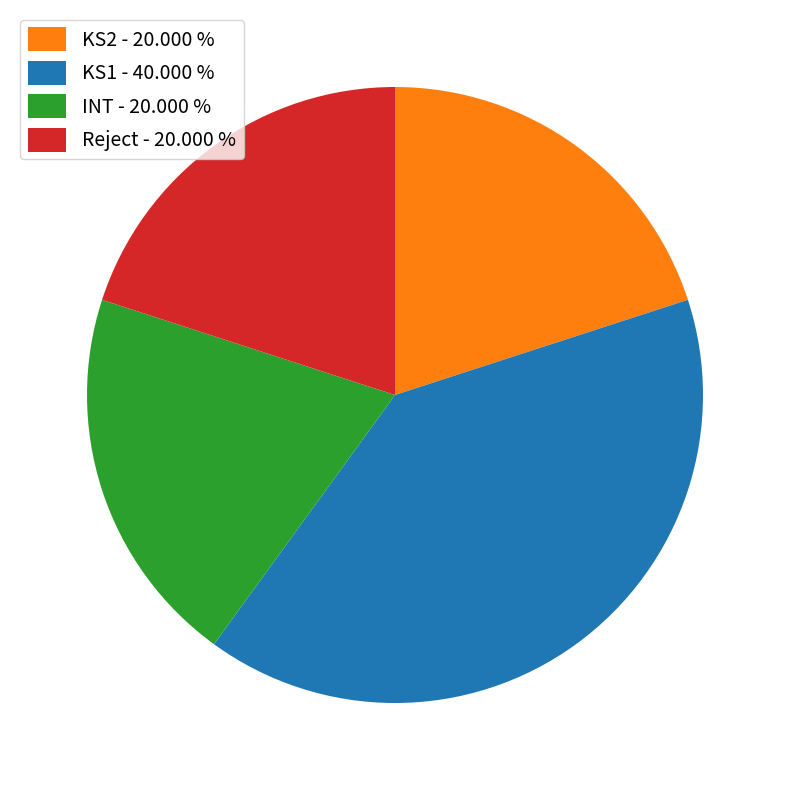

Which has a higher value, KS1 or KS2?

KS1